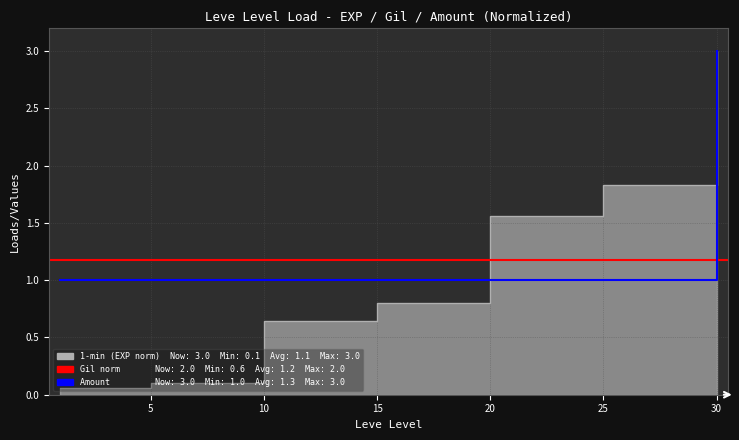

What value does the Leve EXP series have at 15?

0.8